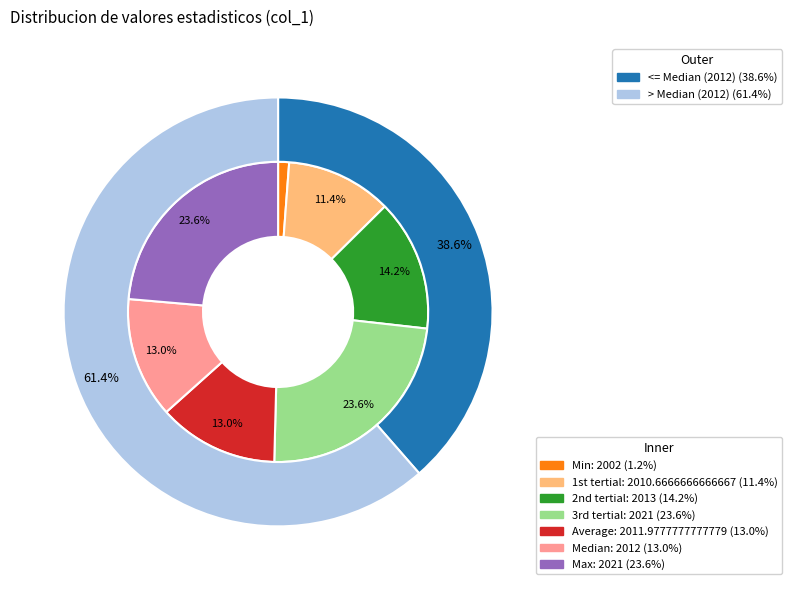

Is there a majority slice in this chart?

No